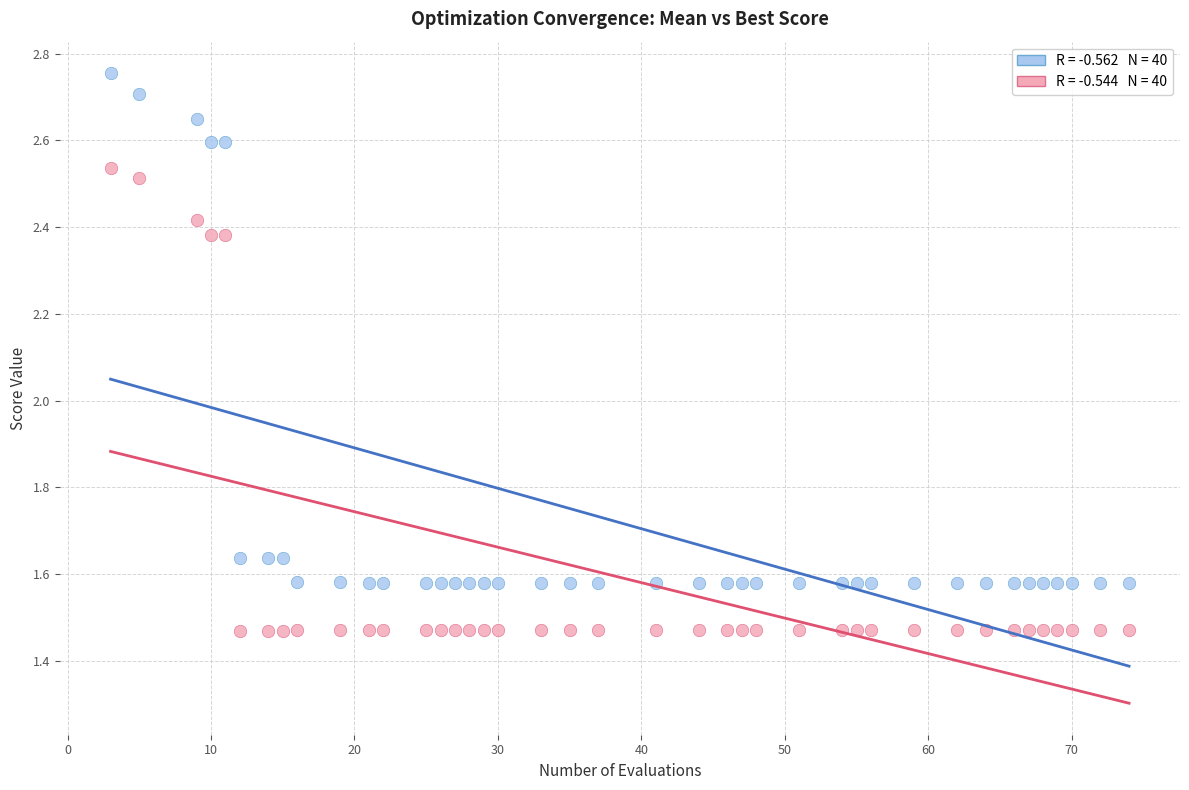

Across all data points, what is the range of Y values (max minus min)?

1.3